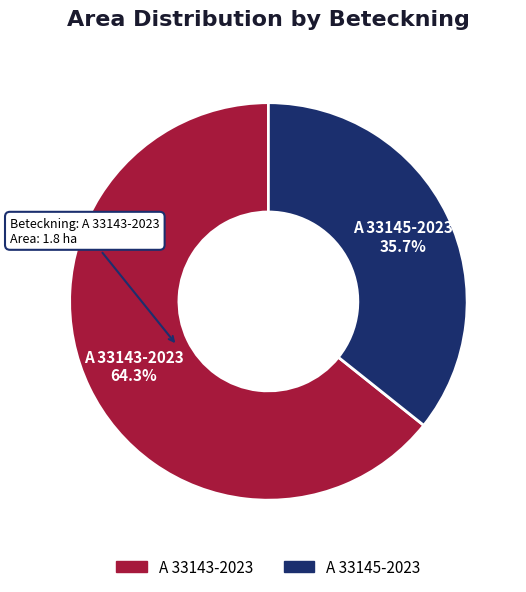

The A 33145-2023 slice represents 36% of the pie. True or false?

True